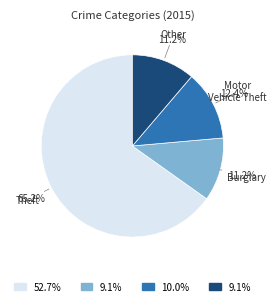

To the nearest percent, what is the difference between the largest and smallest slice percentages?

54%